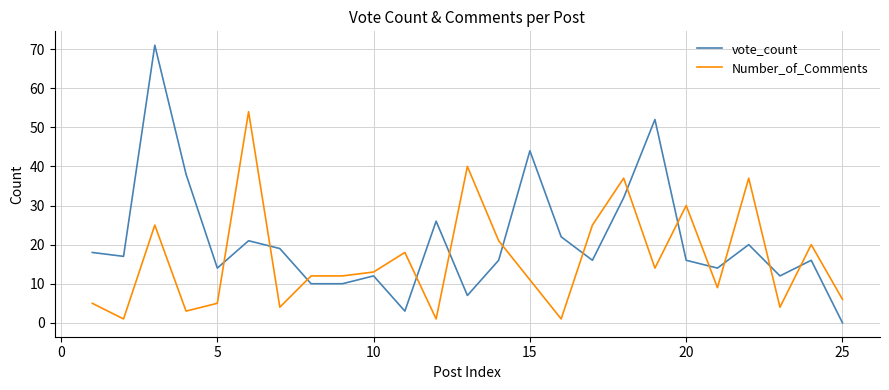

Rank the series by their average value, from lowest to highest.

Number_of_Comments, vote_count